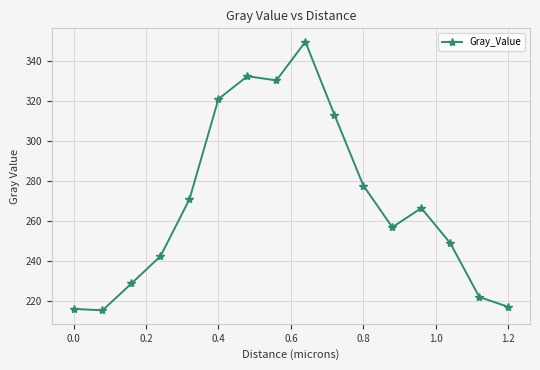

Reading left to right, what are all the values shown in this chart?

216.3	215.6	229.0	242.6	271.0	321.0	332.4	330.3	349.6	313.2	277.9	257.1	266.6	249.1	222.2	217.3